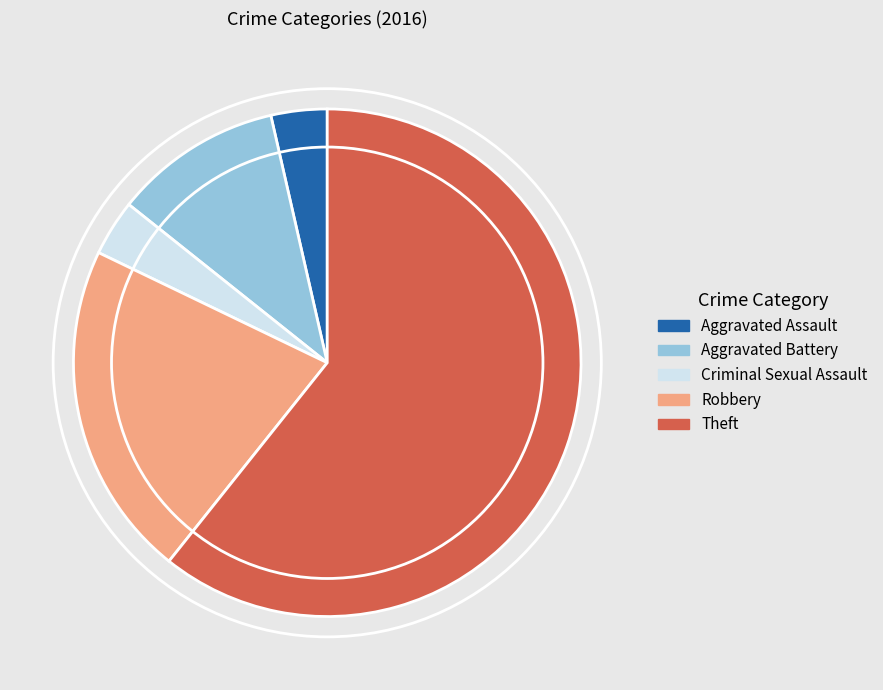

Is it true that Aggravated Battery is 1% of the pie?

False